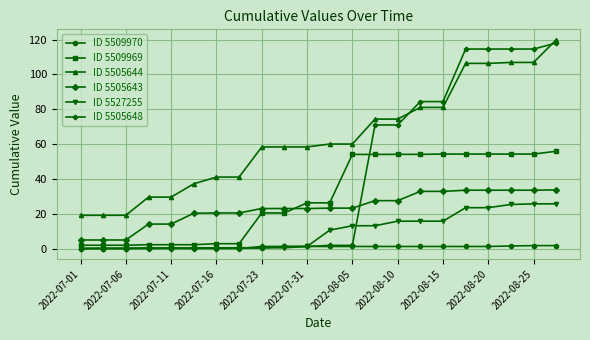

Which series has the widest spread of values?

ID 5505648